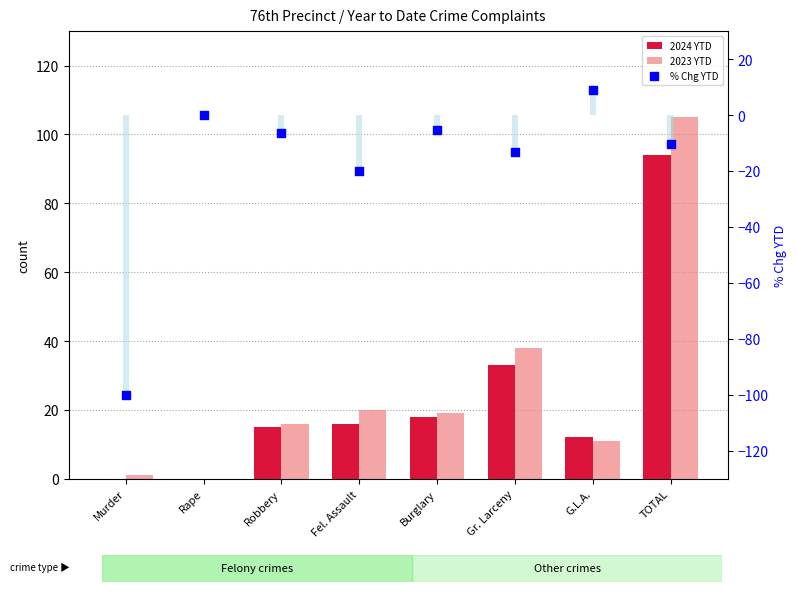

What is the total value across all series at Burglary?

31.7